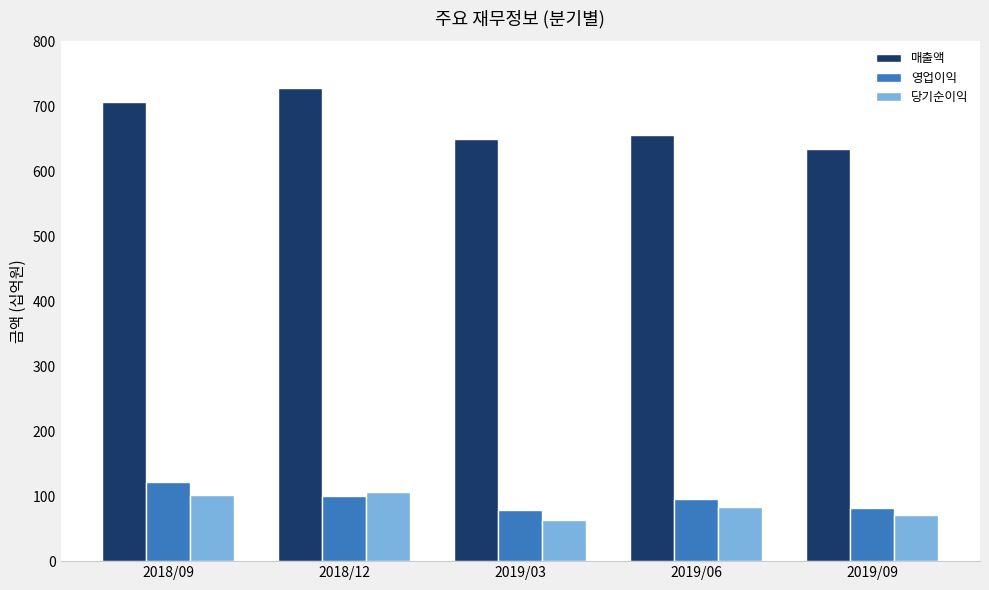

Which category has the lowest value in the 매출액 series?

2019/09